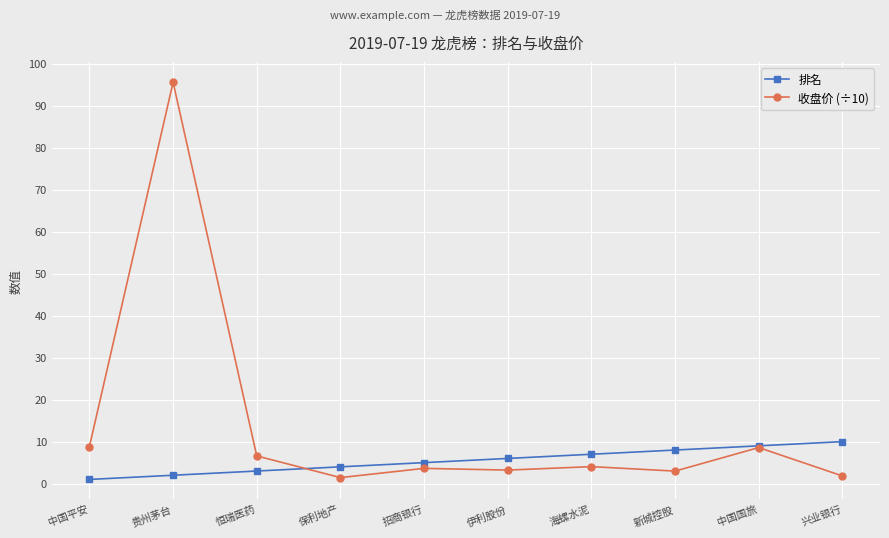

What is the average value of the 排名 series?

5.5